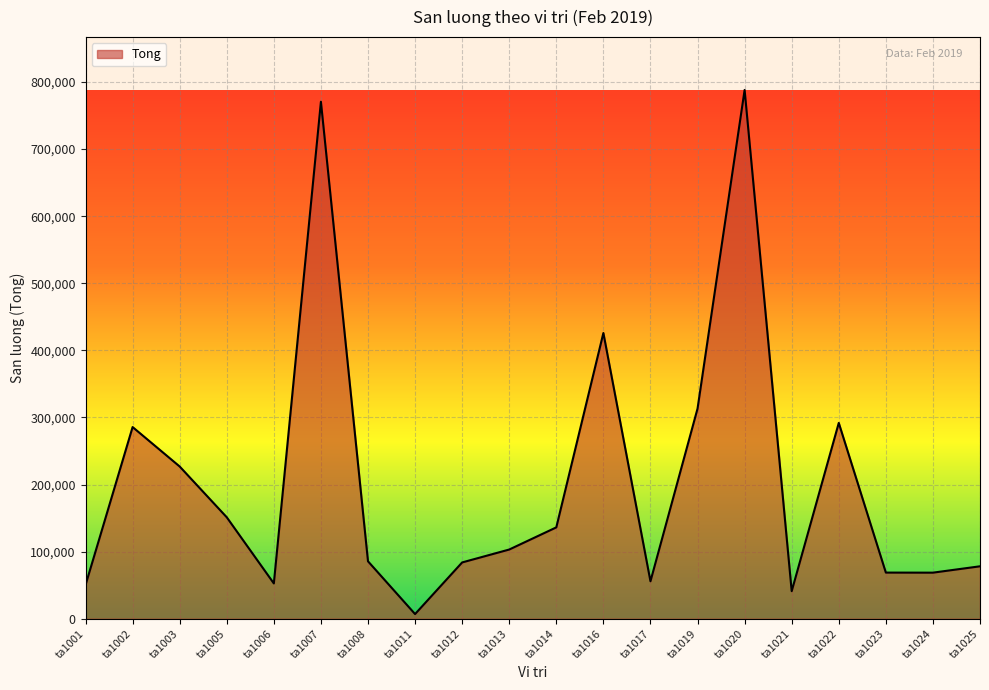

The value at ta1025 is 40146. True or false?

False